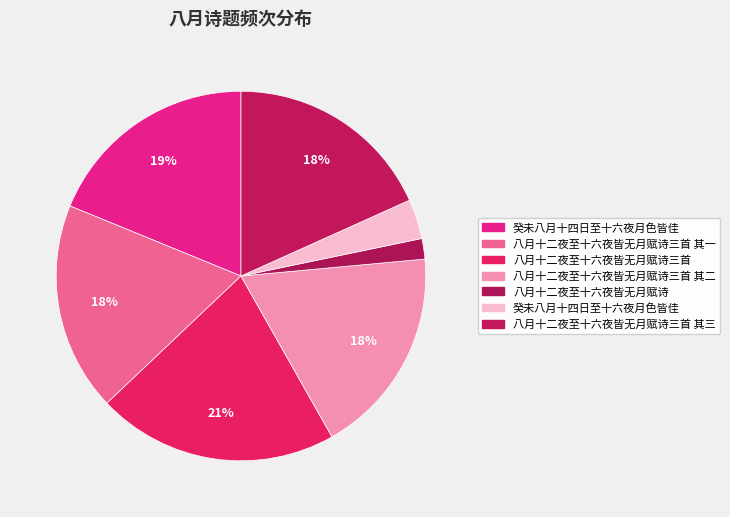

How many segments does this pie chart have?

7